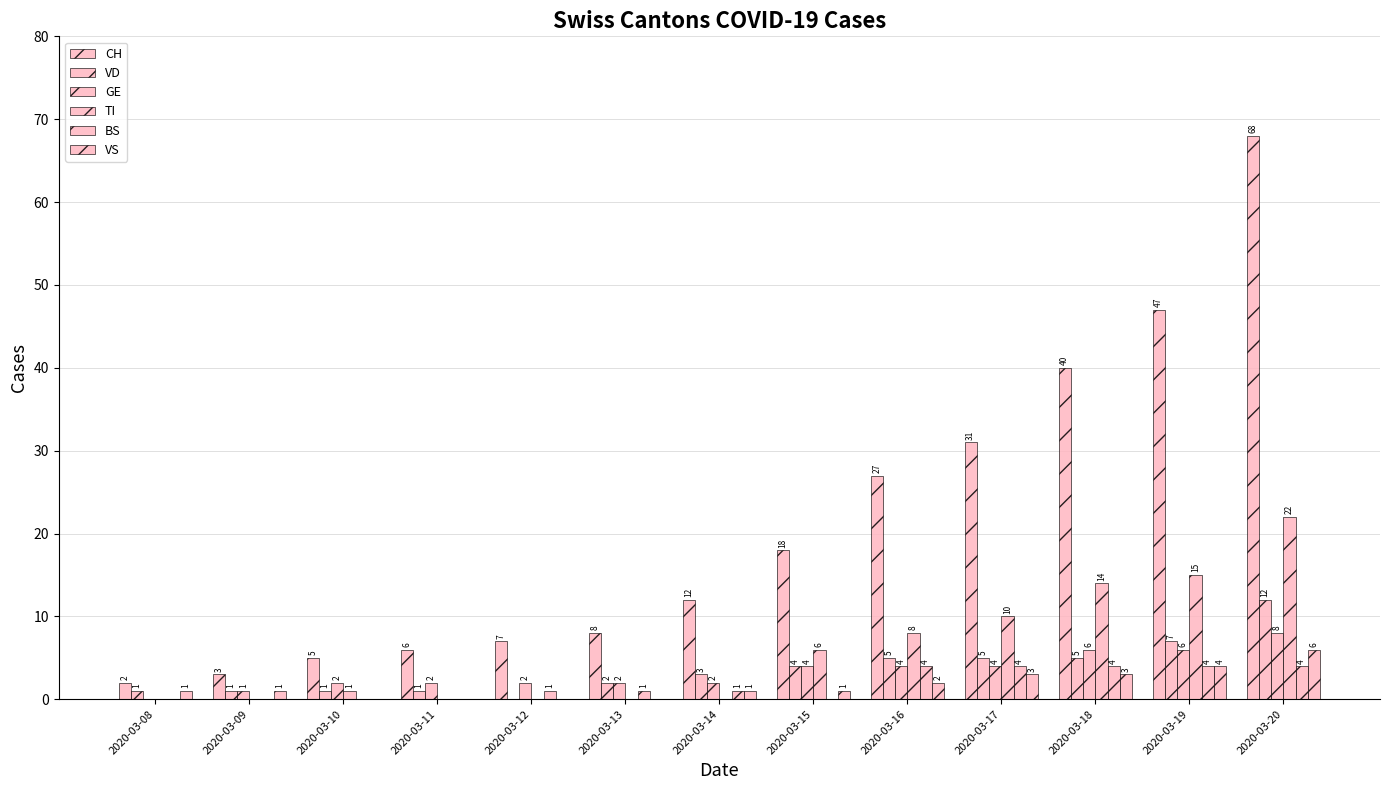

Rank the series by their maximum value, from lowest to highest.

BS, VS, GE, VD, TI, CH